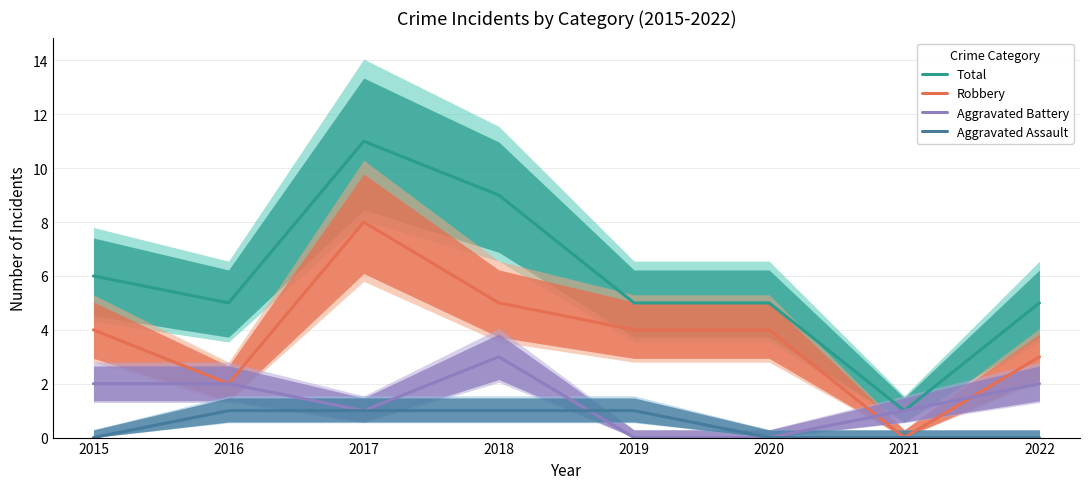

The value of Robbery at 2019 is 1. True or false?

False